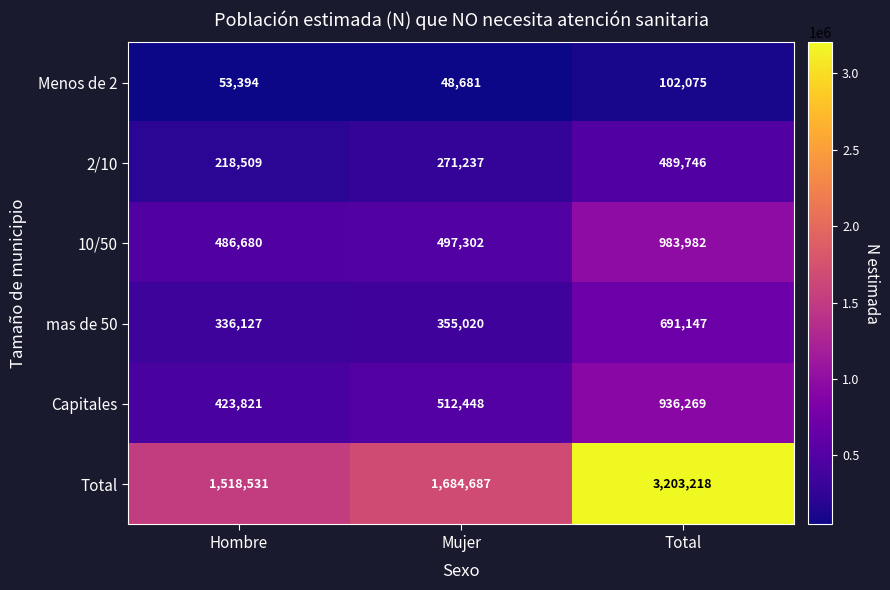

What is the difference between the highest and lowest values at Total?

3101143